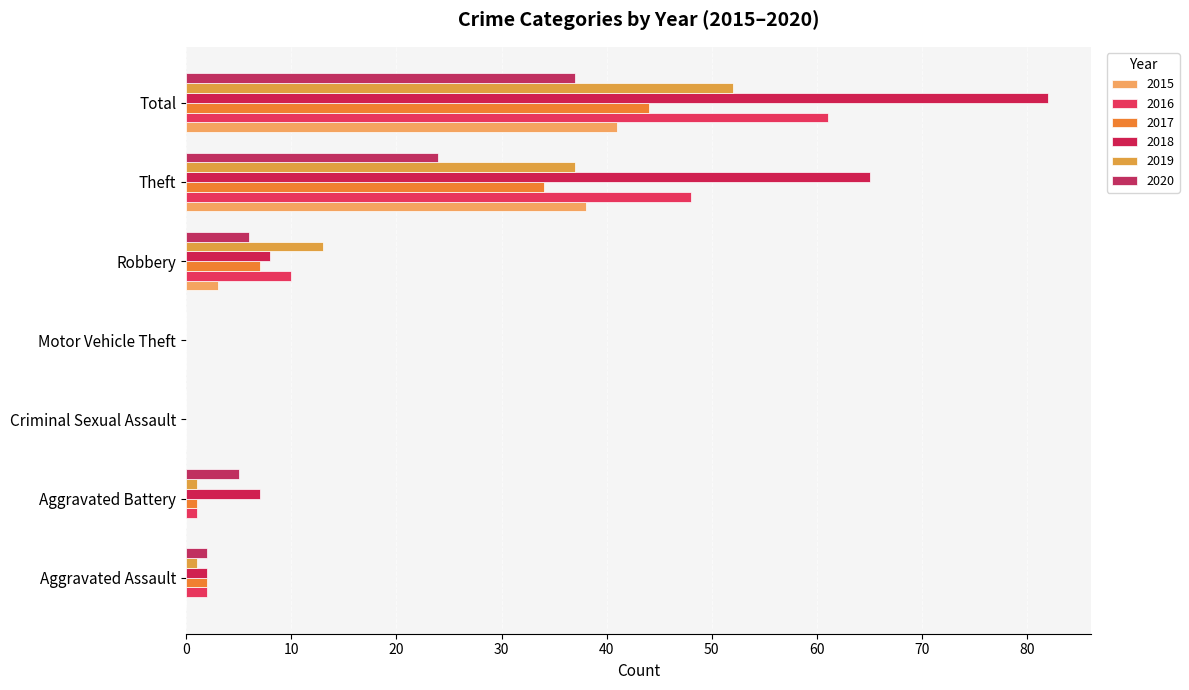

What is the difference between the second highest and minimum values in the 2018 series?

65